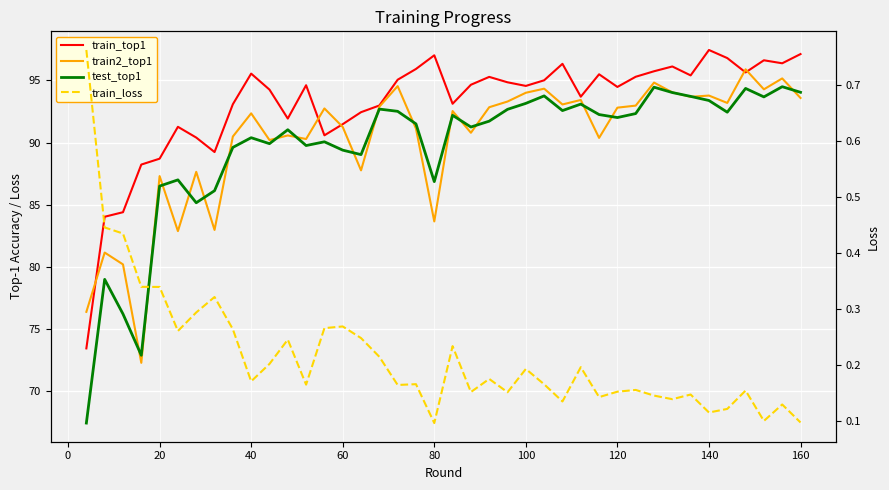

Is it true that train_top1 equals 31.1 at 11?

False